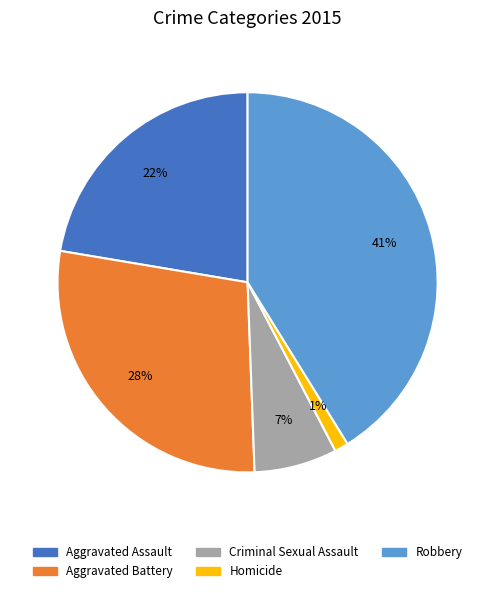

To the nearest percent, what is the difference between the largest and smallest slice percentages?

40%